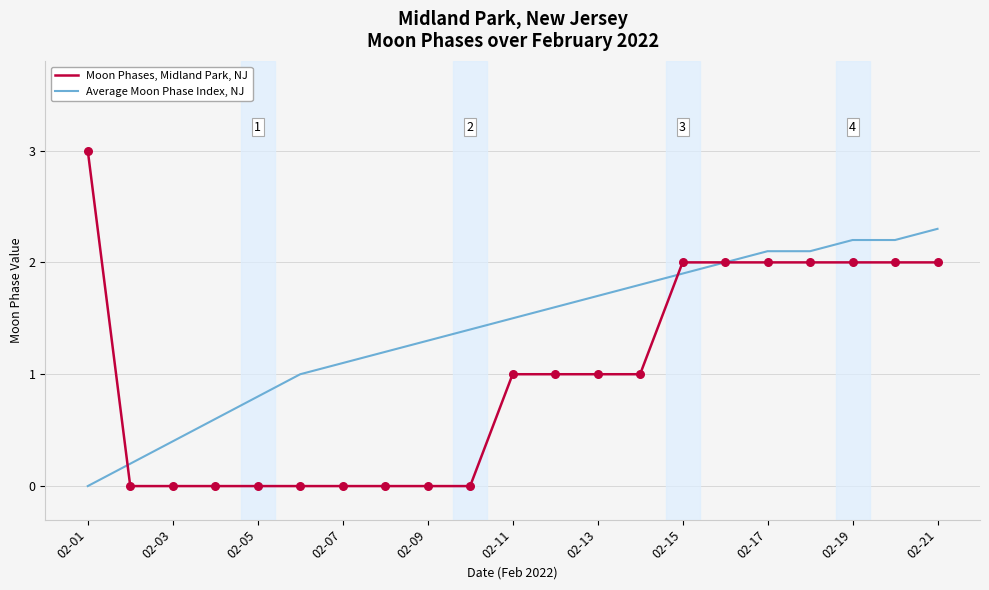

Which series has the largest total across all categories?

Average Moon Phase Index, NJ